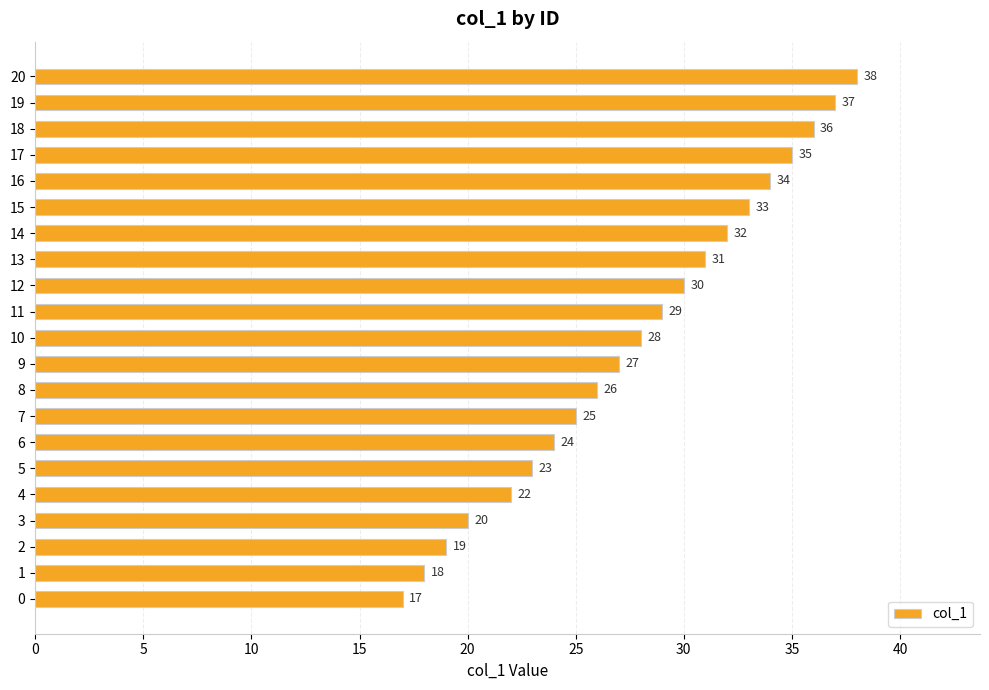

What is the ratio of the value at 20 to the value at 18?

1.1